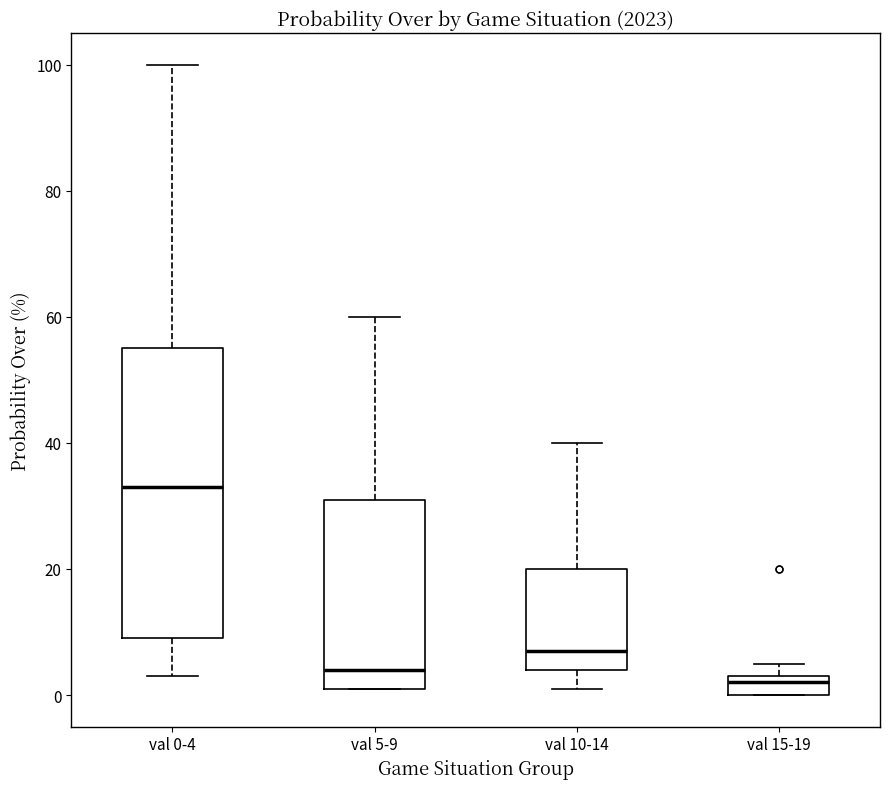

Where does the median line of the box for val 15-19 sit on the y-axis? The values are not printed on the chart, so give them approximately, as read against the axis.

2